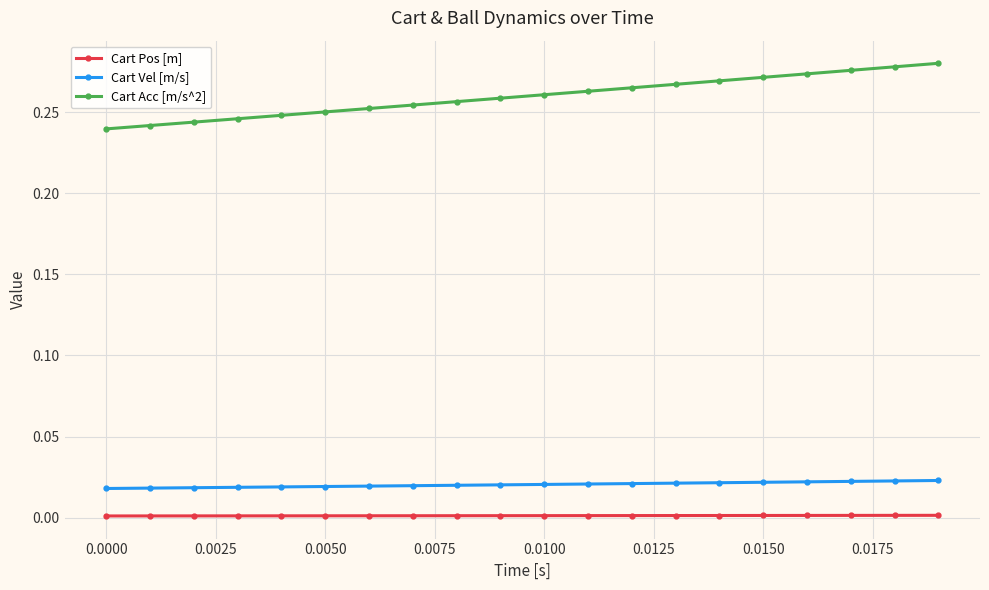

Which series has the largest range (max minus min)?

Cart Acc [m/s^2]